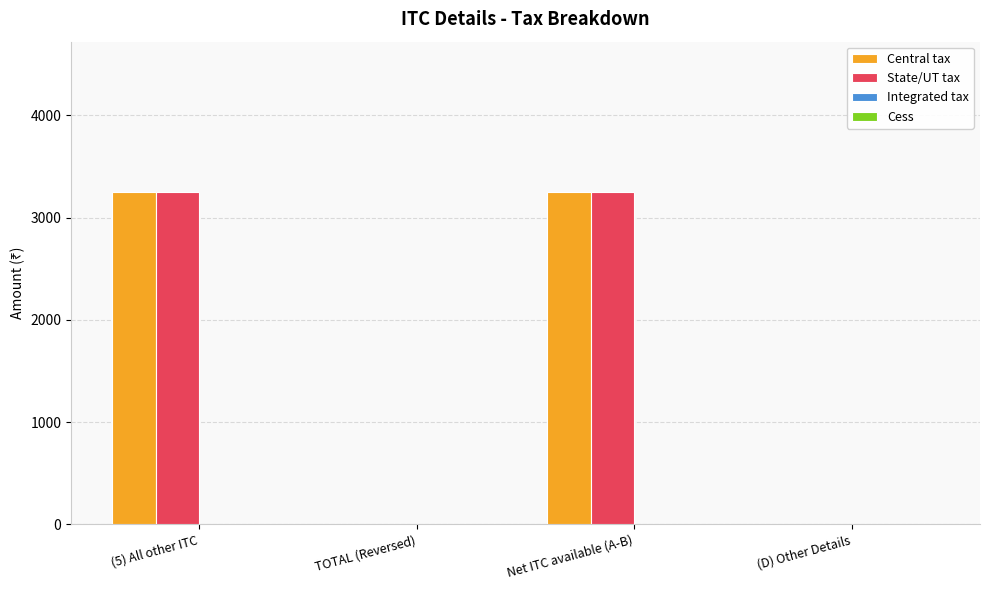

What is the maximum value for Central tax?

3246.7